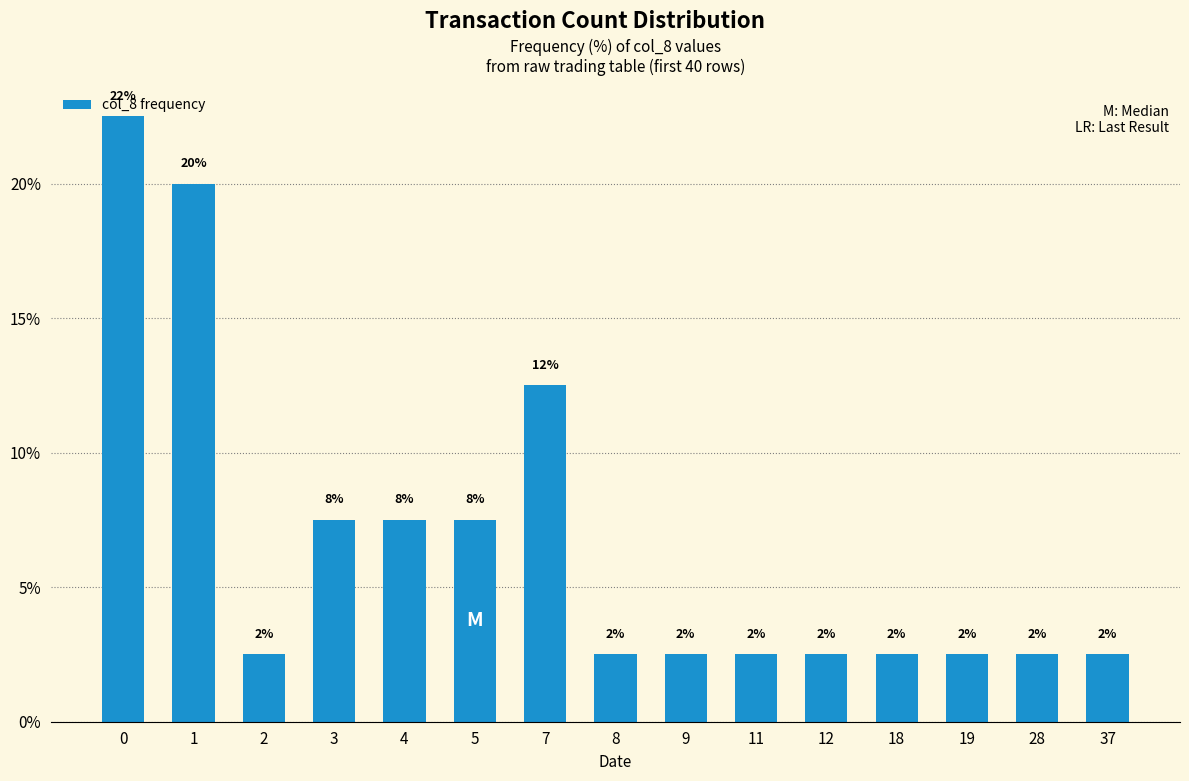

How many bars are there in total?

15